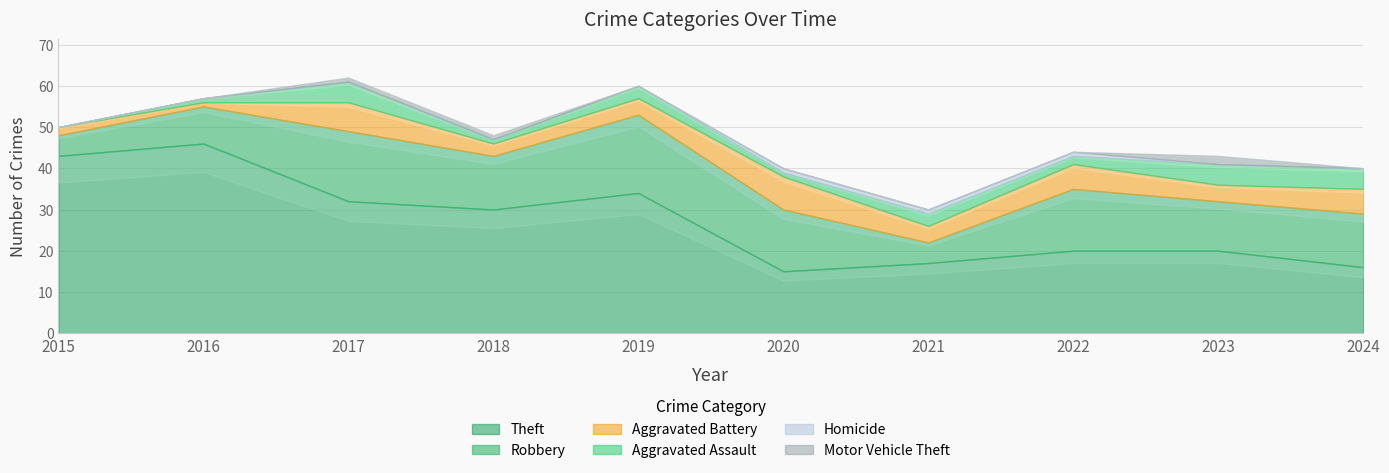

Which series changed the most between 2021 and 2024?

Robbery